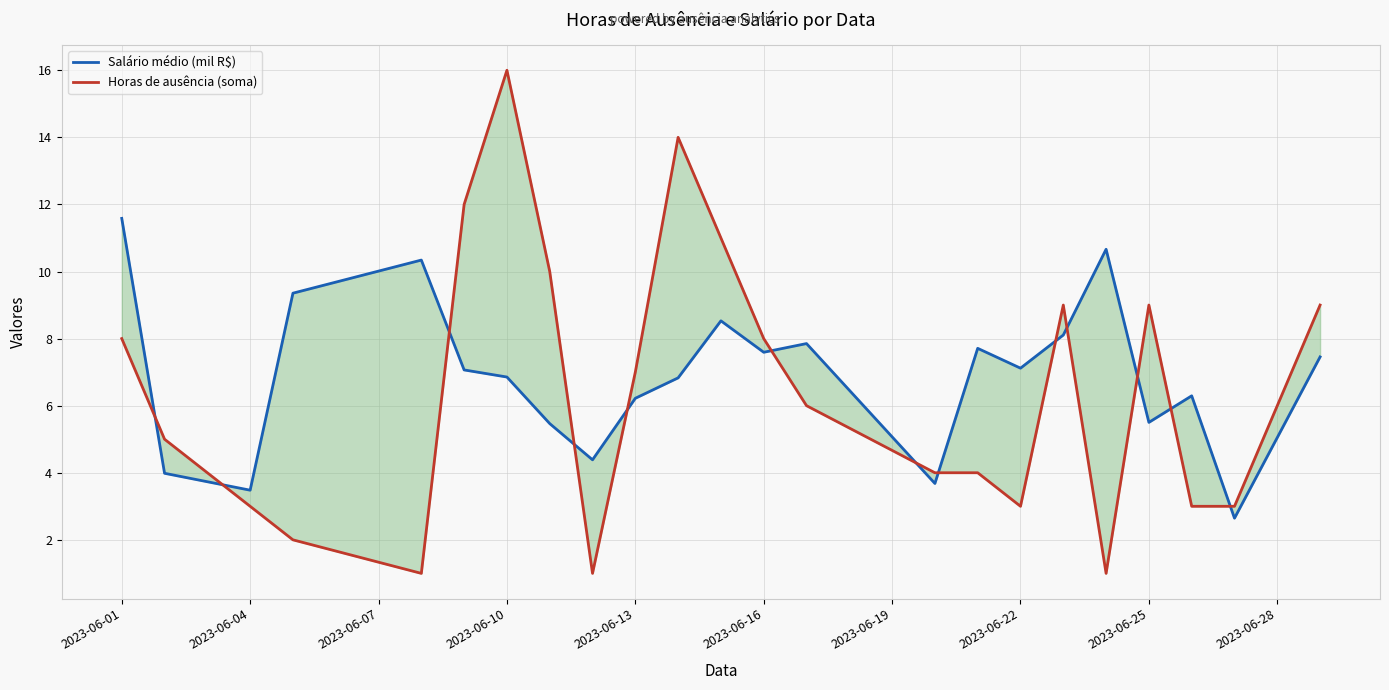

What is the difference between the second highest and second lowest values in the Salário médio (mil R$) series?

7.2